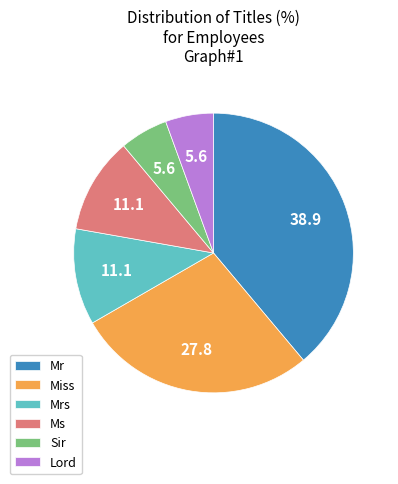

How many segments does this pie chart have?

6